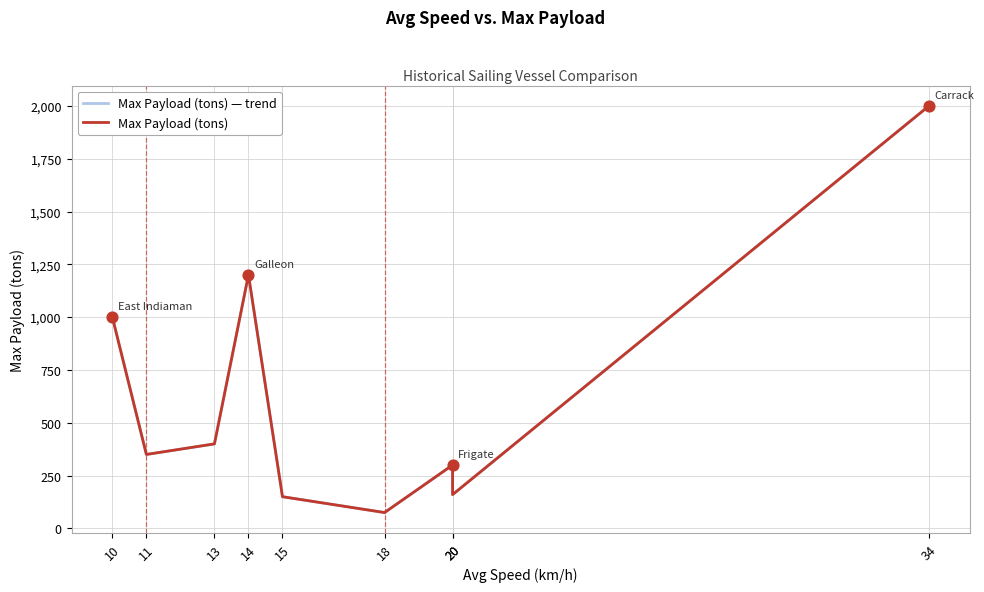

What is the total value across all series at 34?

4000